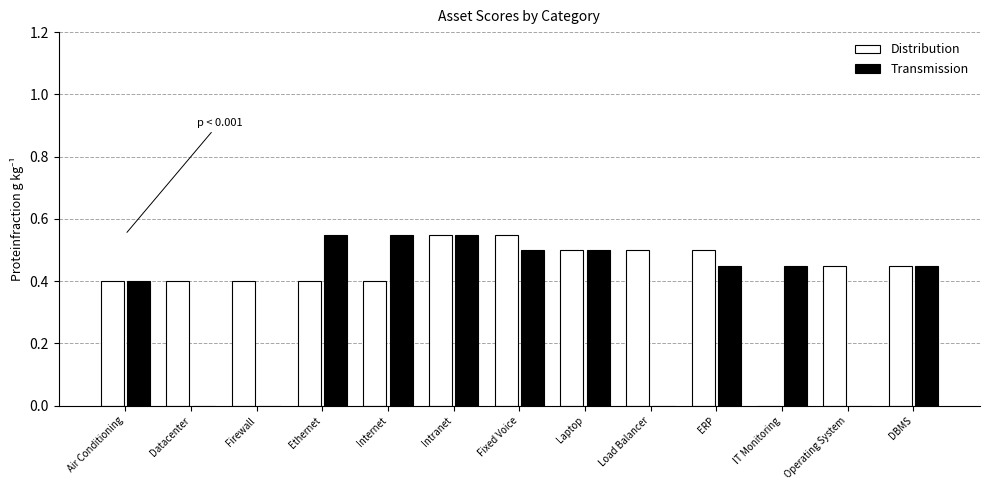

At which category is the sum across all series the highest?

Intranet